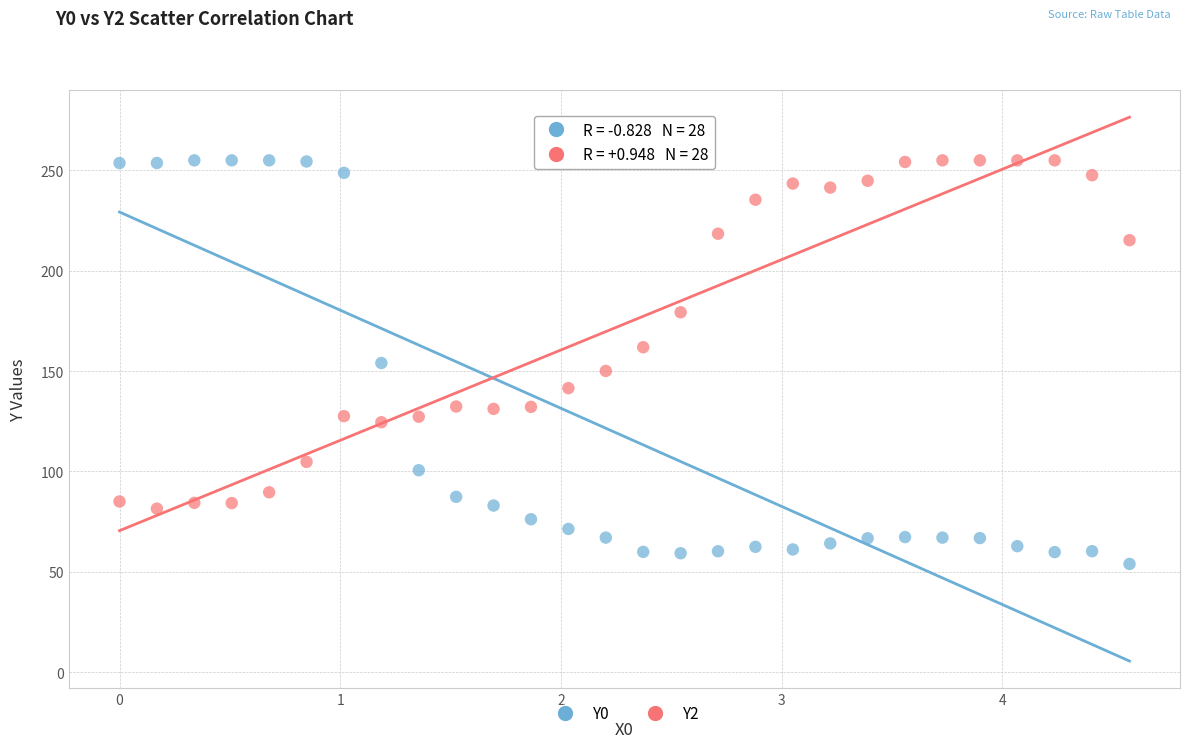

Across all data points, what is the range of Y values (max minus min)?

201.1